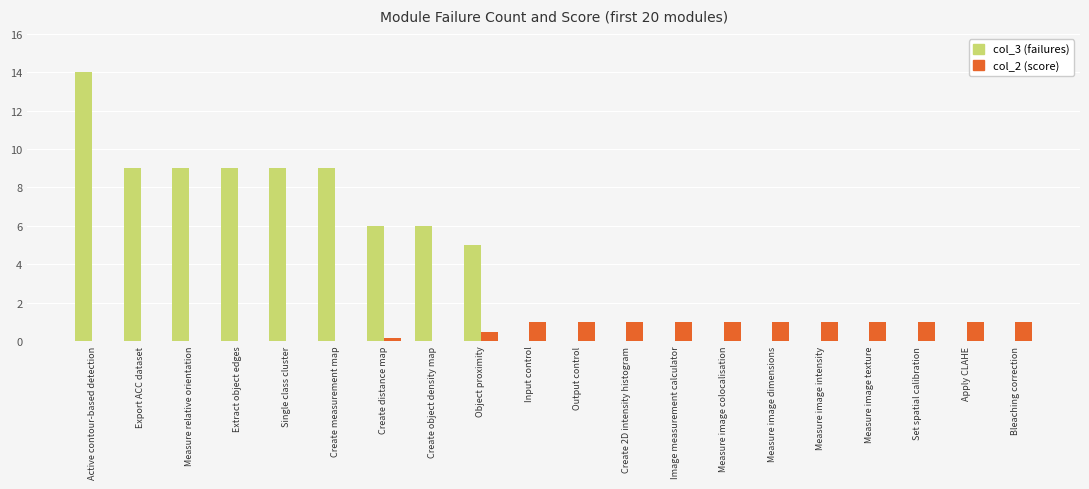

What is the total value across all series at Image measurement calculator?

1.0